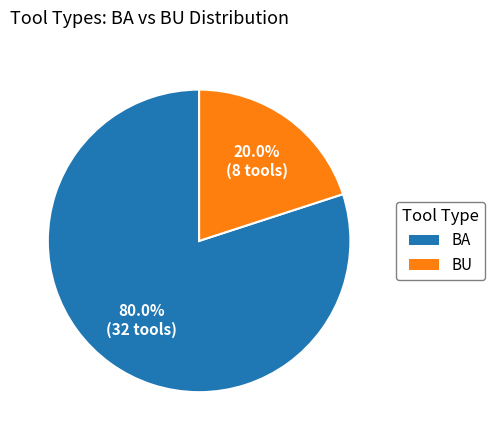

What is the ratio of the value at BA to the value at BU?

4.0